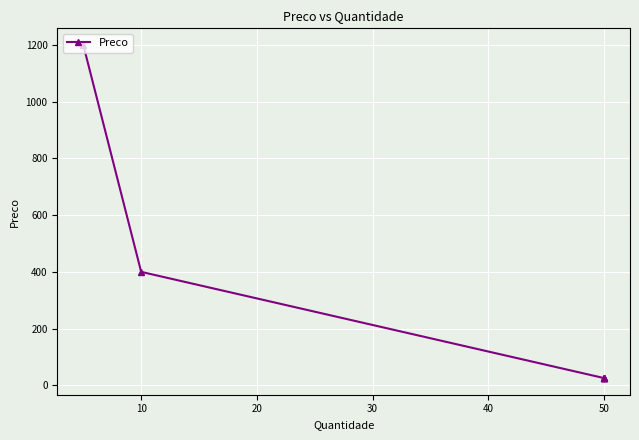

What is the sum of all values?

1727.5